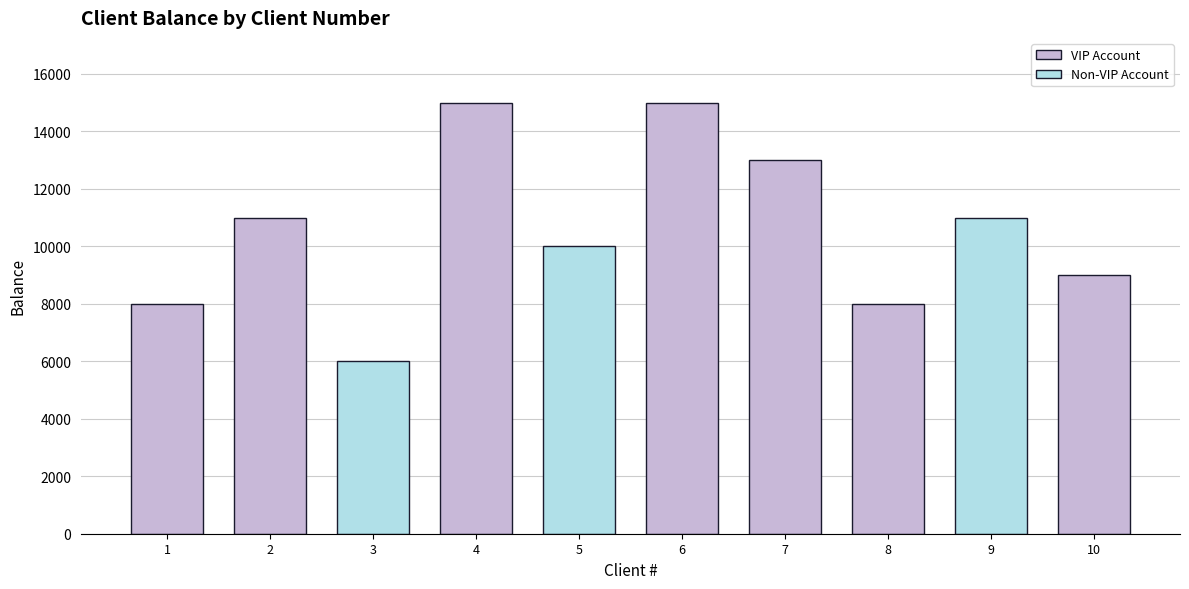

Approximately how many times larger is the value at 9 compared to 6?

0.7